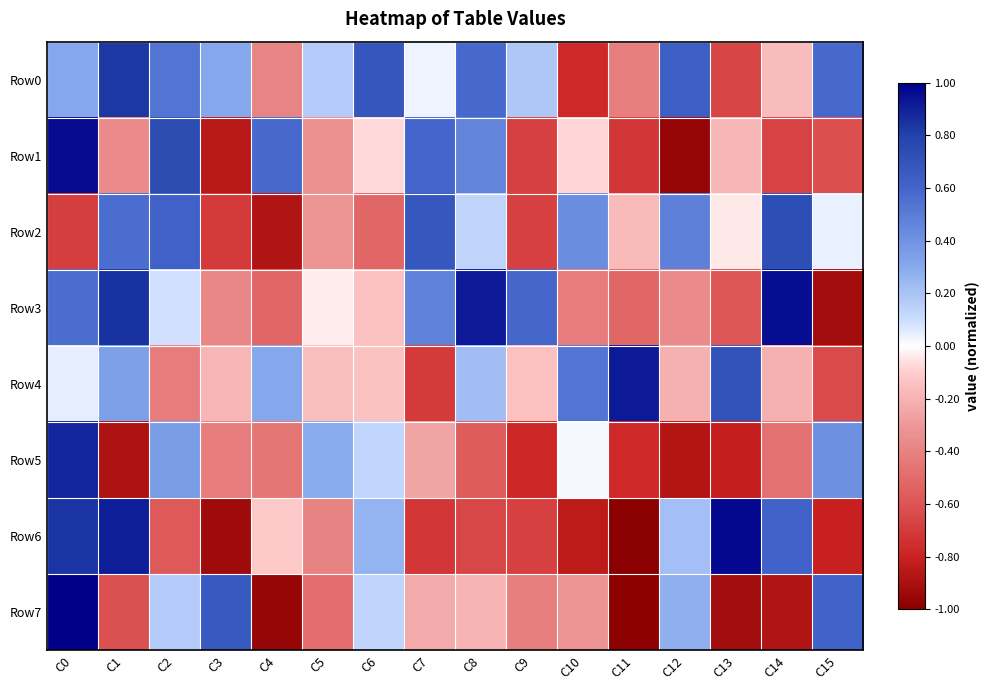

Reading right to left, extract all data points from this chart.

Row0: C15=0.6	C14=-0.2	C13=-0.7	C12=0.6	C11=-0.4	C10=-0.8	C9=0.2	C8=0.6	C7=0.0	C6=0.7	C5=0.2	C4=-0.4	C3=0.3	C2=0.5	C1=0.8	C0=0.3
Row1: C15=-0.6	C14=-0.7	C13=-0.2	C12=-1.0	C11=-0.7	C10=-0.1	C9=-0.7	C8=0.5	C7=0.6	C6=-0.1	C5=-0.3	C4=0.6	C3=-0.9	C2=0.7	C1=-0.4	C0=1.0
Row2: C15=0.0	C14=0.7	C13=-0.0	C12=0.5	C11=-0.2	C10=0.4	C9=-0.7	C8=0.1	C7=0.7	C6=-0.5	C5=-0.3	C4=-0.9	C3=-0.7	C2=0.6	C1=0.6	C0=-0.7
Row3: C15=-0.9	C14=1.0	C13=-0.6	C12=-0.4	C11=-0.5	C10=-0.4	C9=0.6	C8=0.9	C7=0.5	C6=-0.1	C5=-0.0	C4=-0.5	C3=-0.4	C2=0.1	C1=0.8	C0=0.6
Row4: C15=-0.6	C14=-0.2	C13=0.7	C12=-0.2	C11=0.9	C10=0.5	C9=-0.1	C8=0.2	C7=-0.7	C6=-0.1	C5=-0.2	C4=0.3	C3=-0.2	C2=-0.4	C1=0.3	C0=0.1
Row5: C15=0.4	C14=-0.5	C13=-0.8	C12=-0.9	C11=-0.8	C10=0.0	C9=-0.8	C8=-0.6	C7=-0.3	C6=0.1	C5=0.3	C4=-0.4	C3=-0.4	C2=0.4	C1=-0.9	C0=0.9
Row6: C15=-0.8	C14=0.6	C13=1.0	C12=0.2	C11=-1.0	C10=-0.8	C9=-0.7	C8=-0.7	C7=-0.7	C6=0.3	C5=-0.4	C4=-0.1	C3=-0.9	C2=-0.6	C1=0.9	C0=0.8
Row7: C15=0.6	C14=-0.9	C13=-0.9	C12=0.3	C11=-1.0	C10=-0.3	C9=-0.4	C8=-0.2	C7=-0.2	C6=0.1	C5=-0.5	C4=-1.0	C3=0.7	C2=0.2	C1=-0.6	C0=1.0